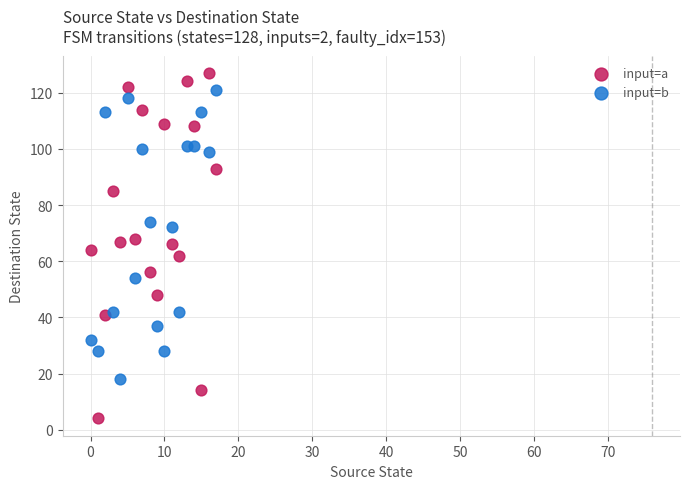

Across all data points, what is the range of Y values (max minus min)?

123